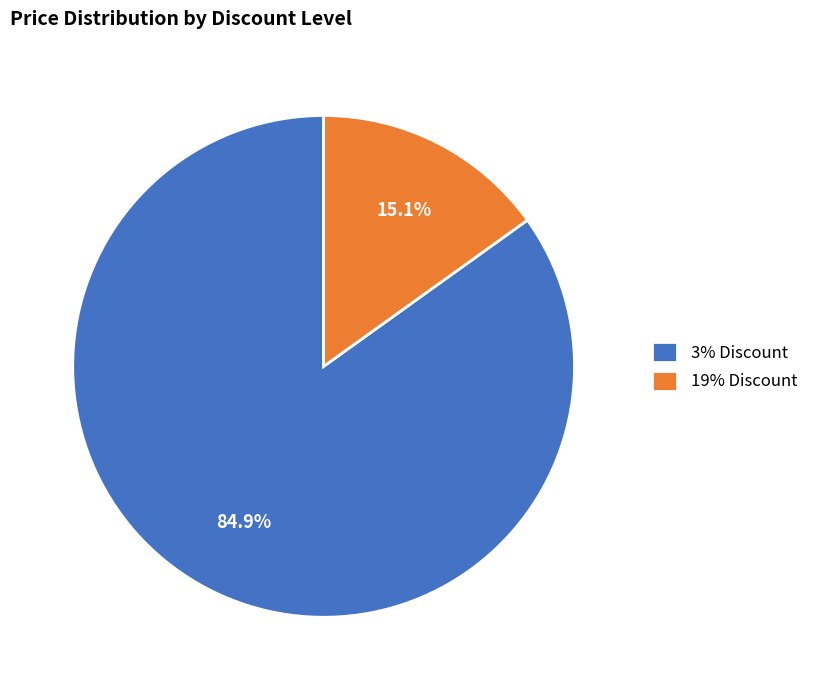

Is the sum of 19% Discount and 3% Discount greater than half?

Yes